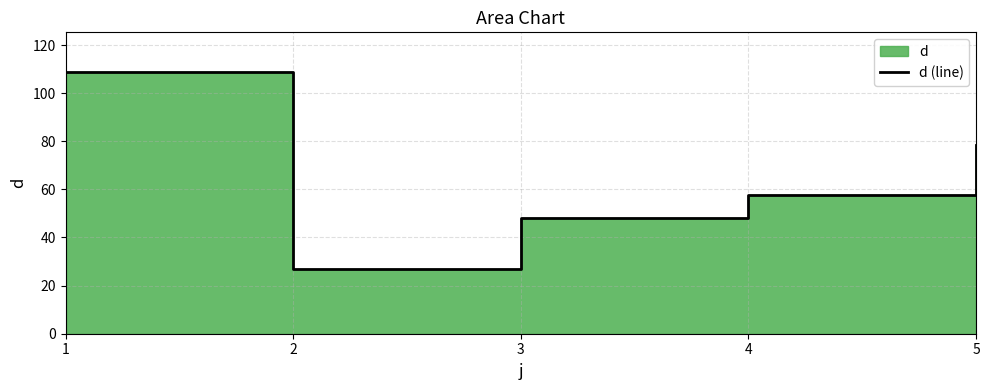

Reading left to right, list all the values displayed in this chart.

108.9	26.9	48.0	57.7	78.6